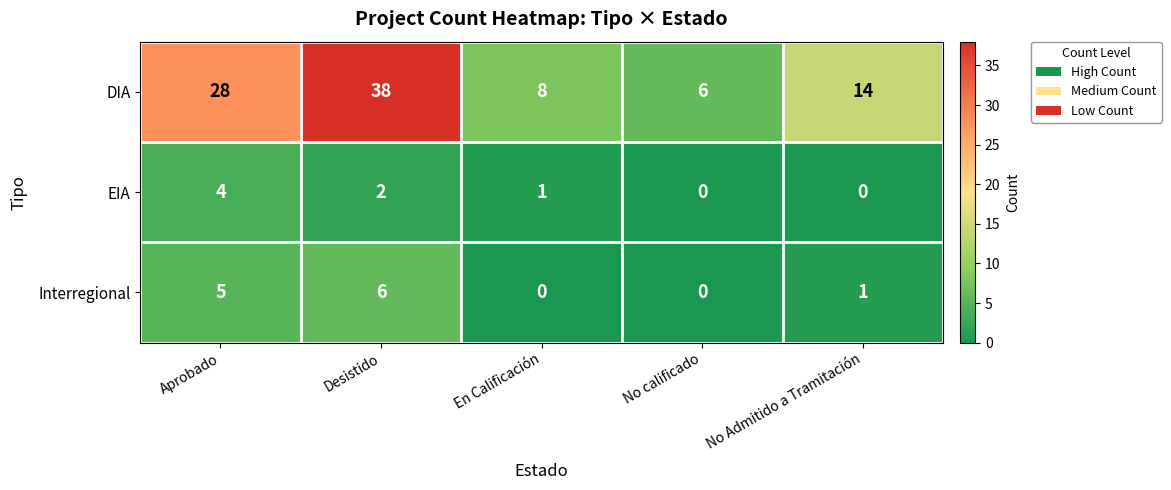

Where is EIA nearest to the value 2?

Desistido